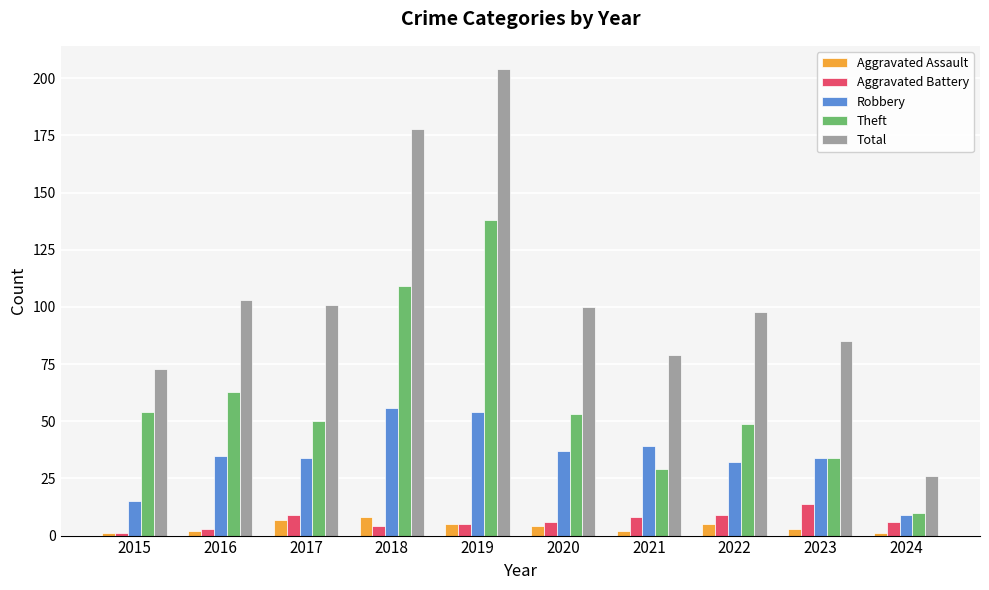

Reading left to right, list all the values displayed in this chart.

Aggravated Assault: 1	2	7	8	5	4	2	5	3	1
Aggravated Battery: 1	3	9	4	5	6	8	9	14	6
Robbery: 15	35	34	56	54	37	39	32	34	9
Theft: 54	63	50	109	138	53	29	49	34	10
Total: 73	103	101	178	204	100	79	98	85	26